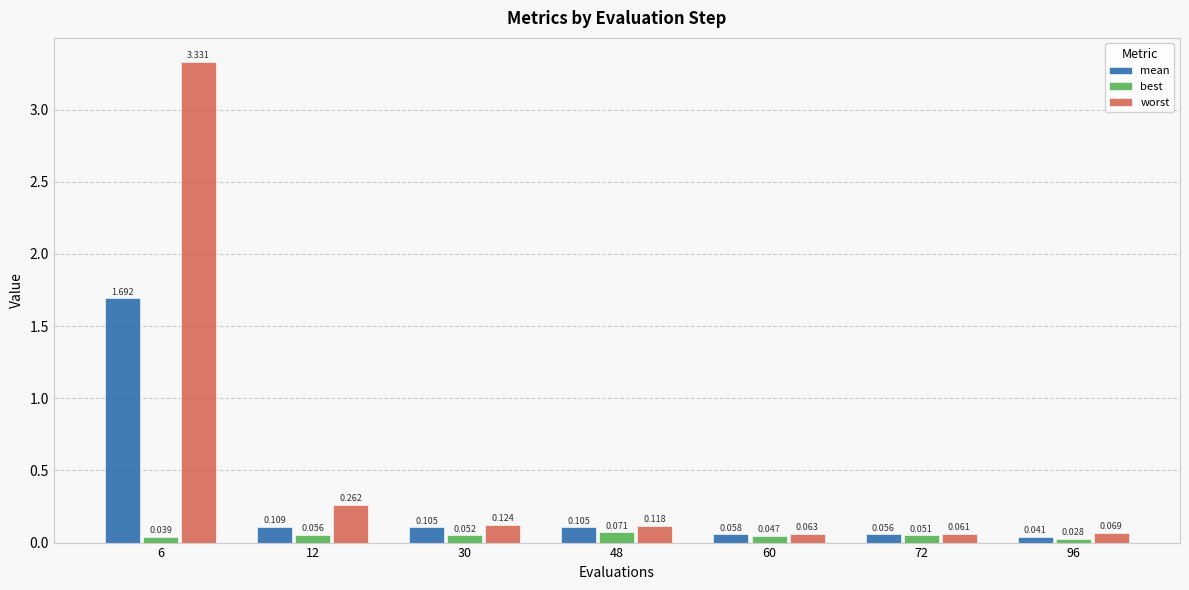

How many data points does each series have?

7